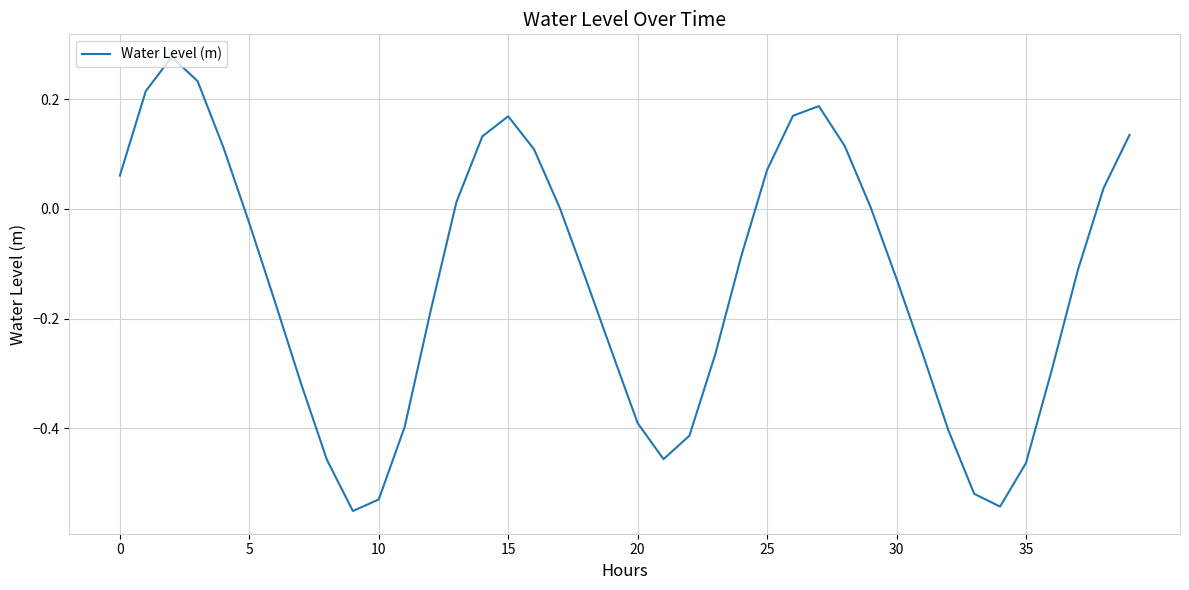

What is the difference between the maximum and minimum values?

0.8